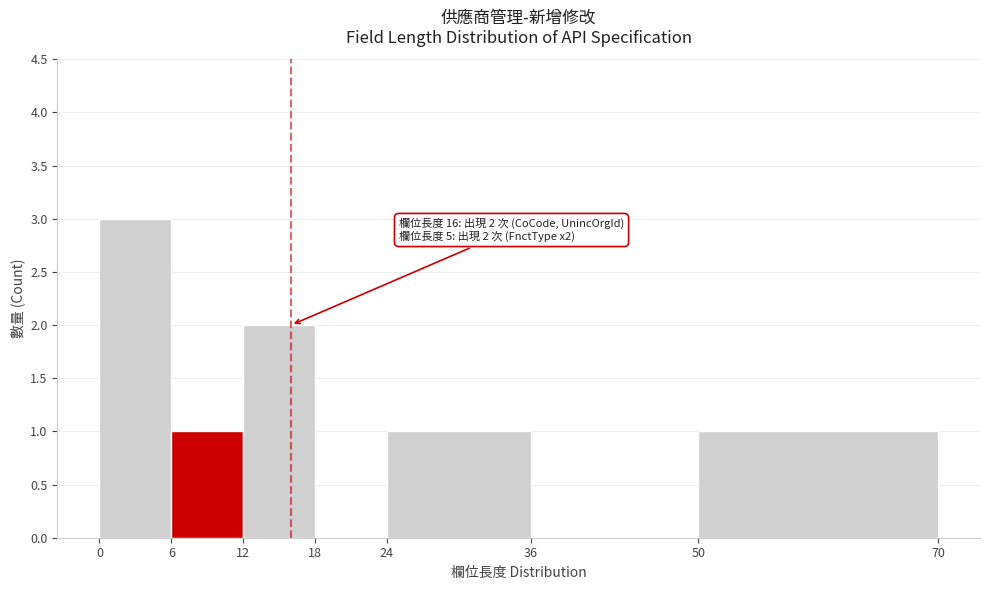

Over which range of the x-axis is the bar tallest?

0 to 6